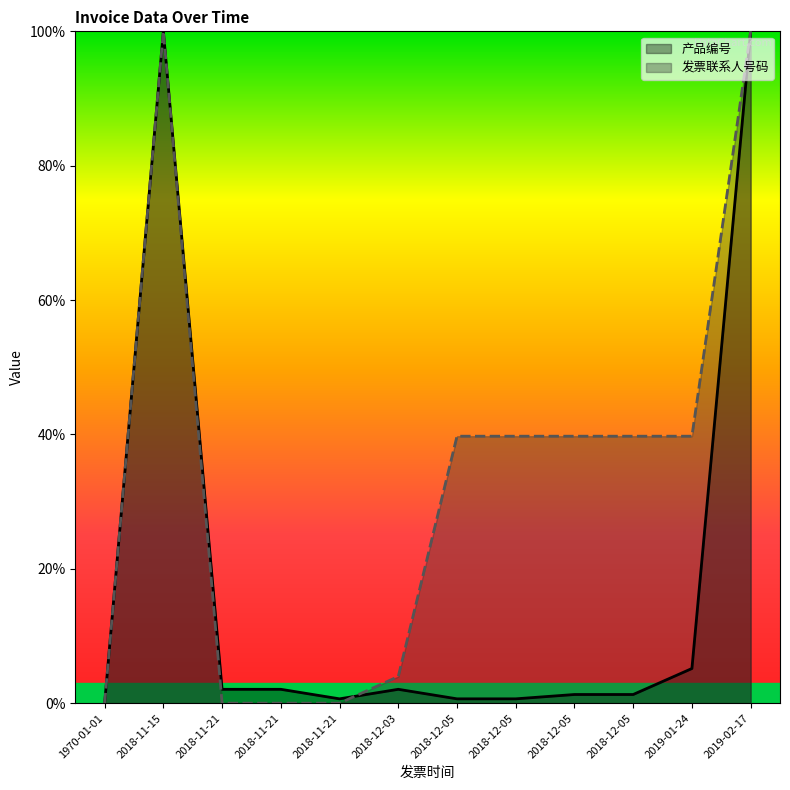

Where does the 发票联系人号码 series first go above 39?

2018-11-15